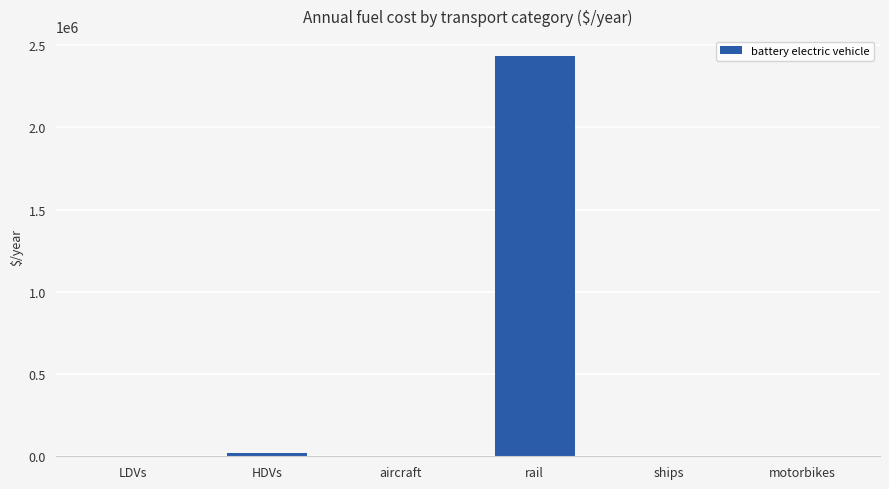

True or false: the data shows 1147248.7 at aircraft.

False